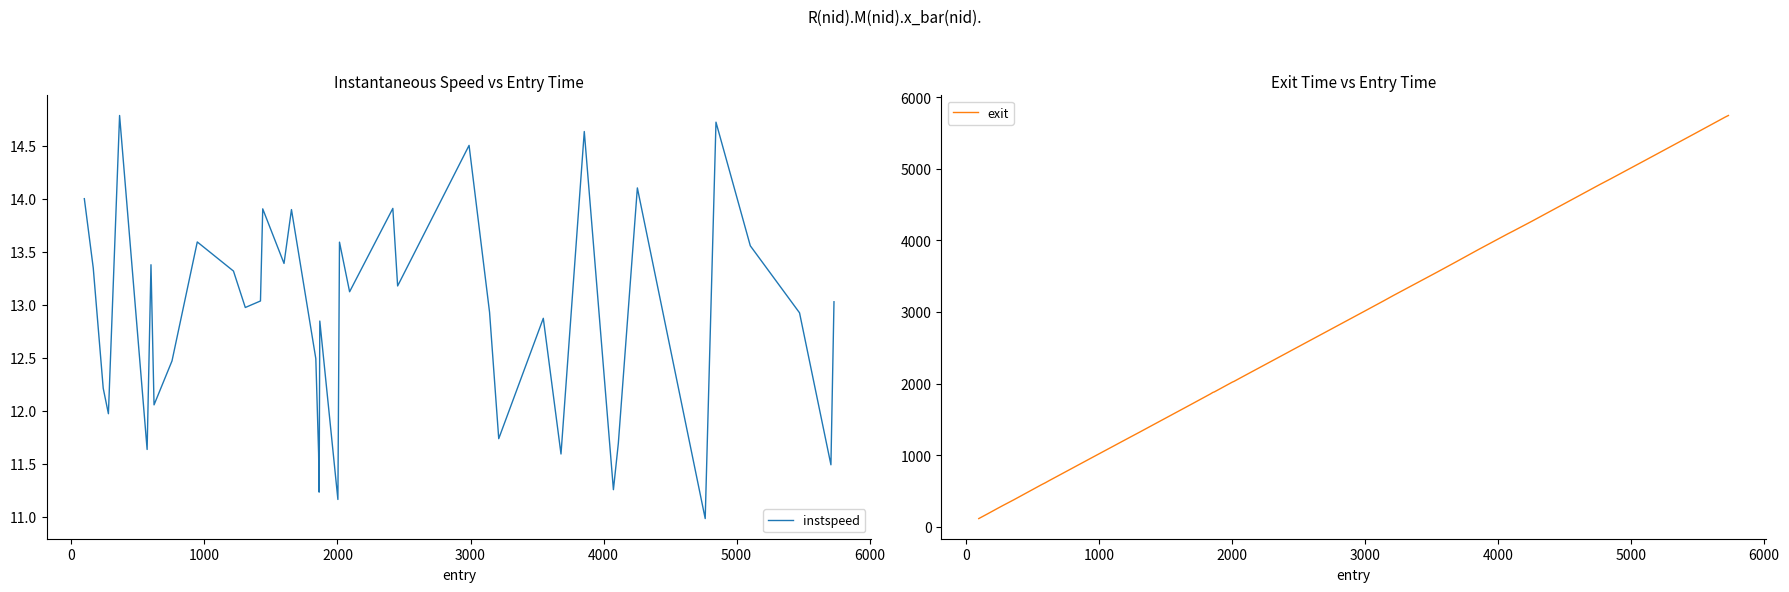

Is this an area chart (filled region under the line)?

No